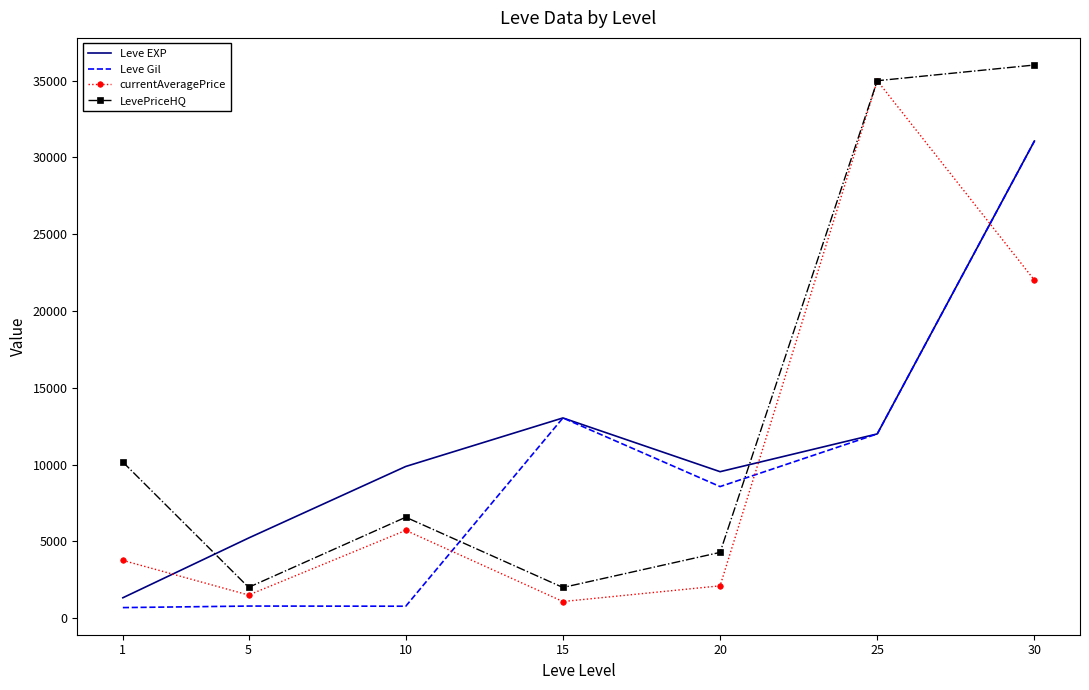

The value of LevePriceHQ at 5 is 3220.1. True or false?

False